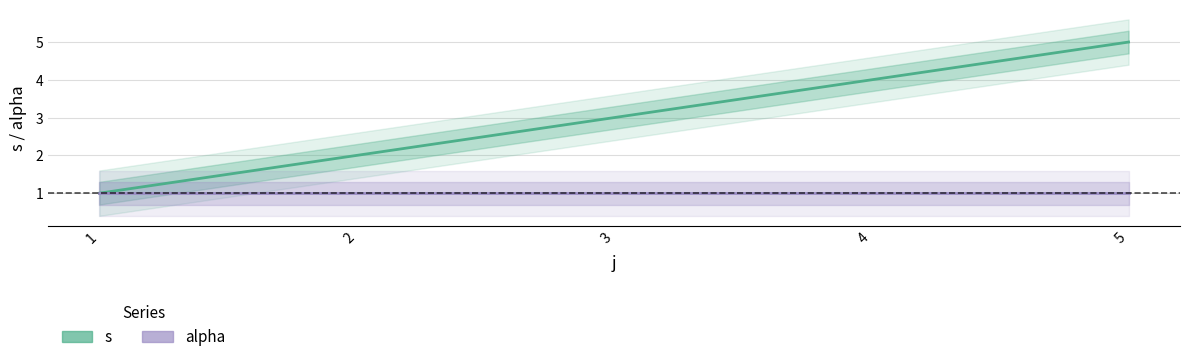

How many lines are shown in the chart?

2